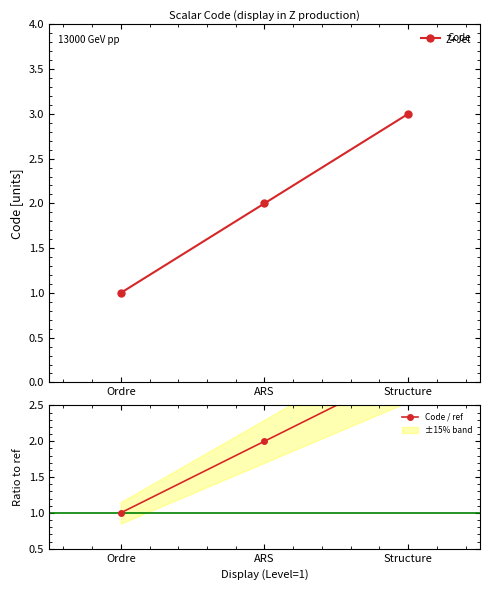

Read the Code / ref value at ARS.

2